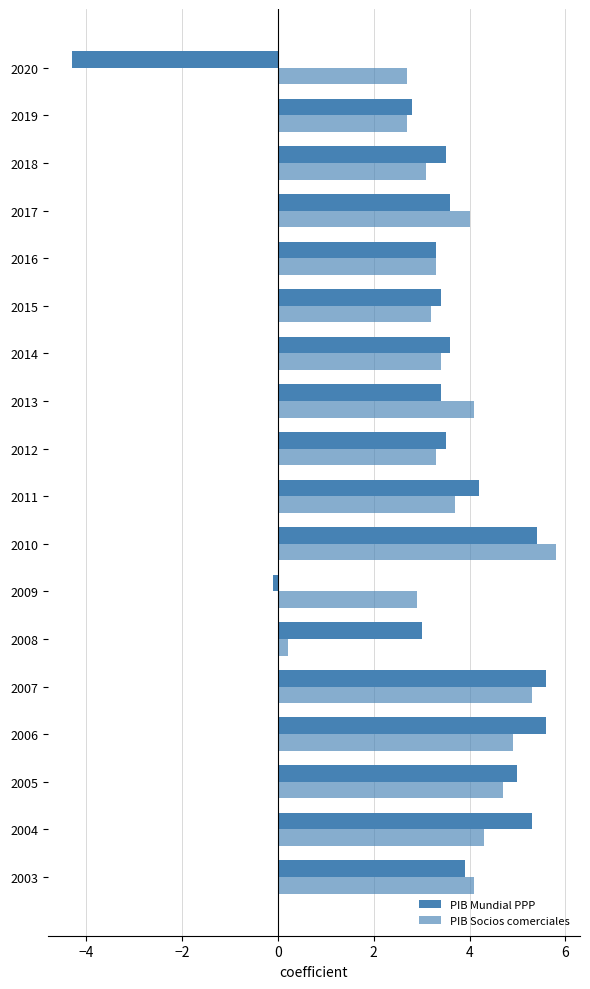

How many data points does each series have?

18